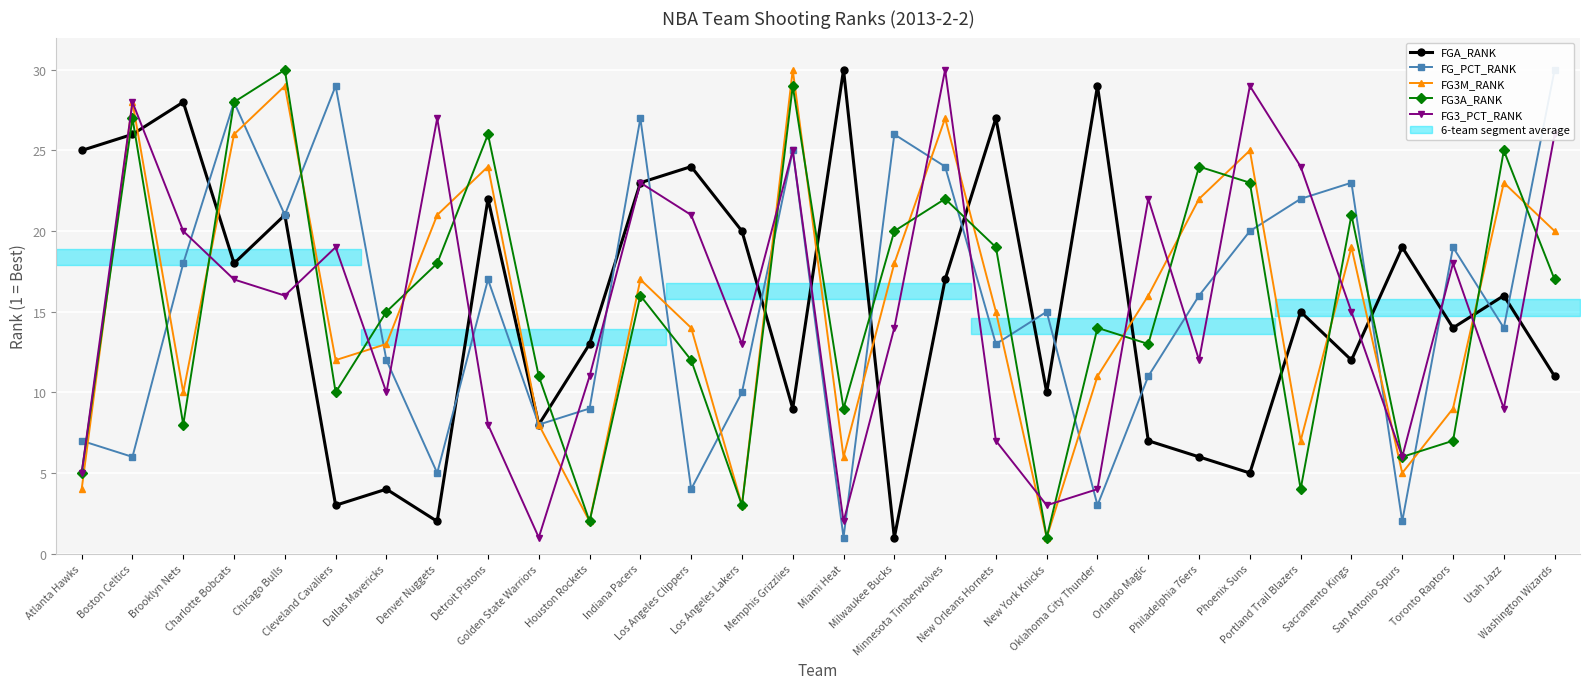

What is the label of the 11th point from the left?

Houston Rockets